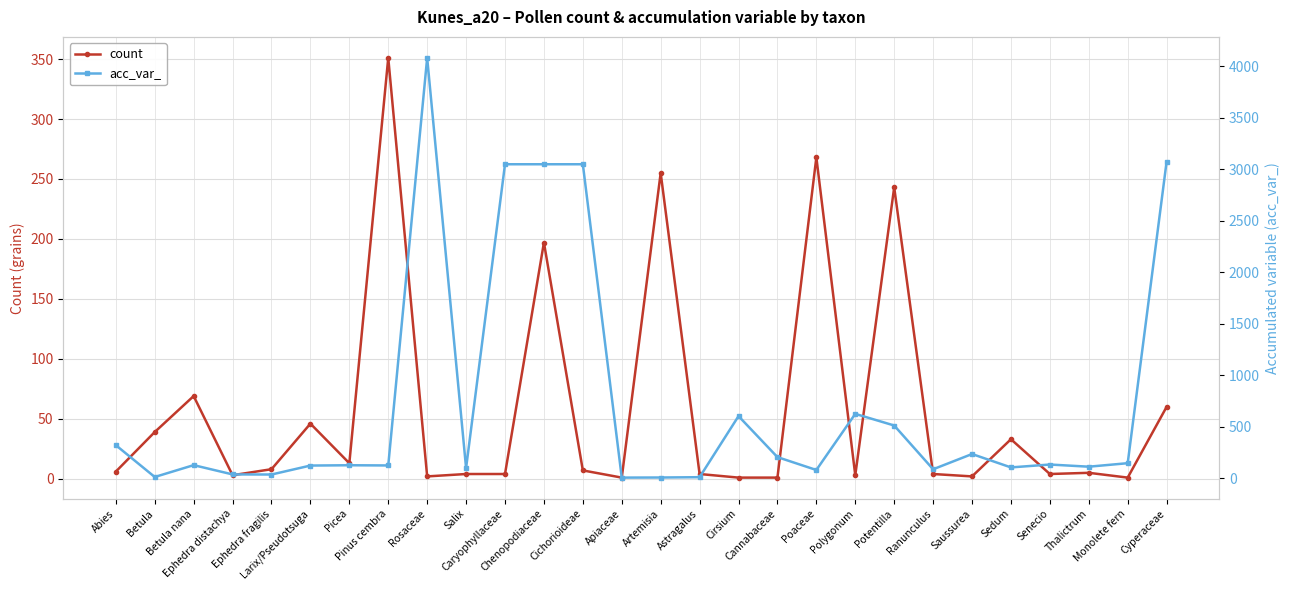

Between Chenopodiaceae and Saussurea, which series saw the biggest shift?

acc_var_